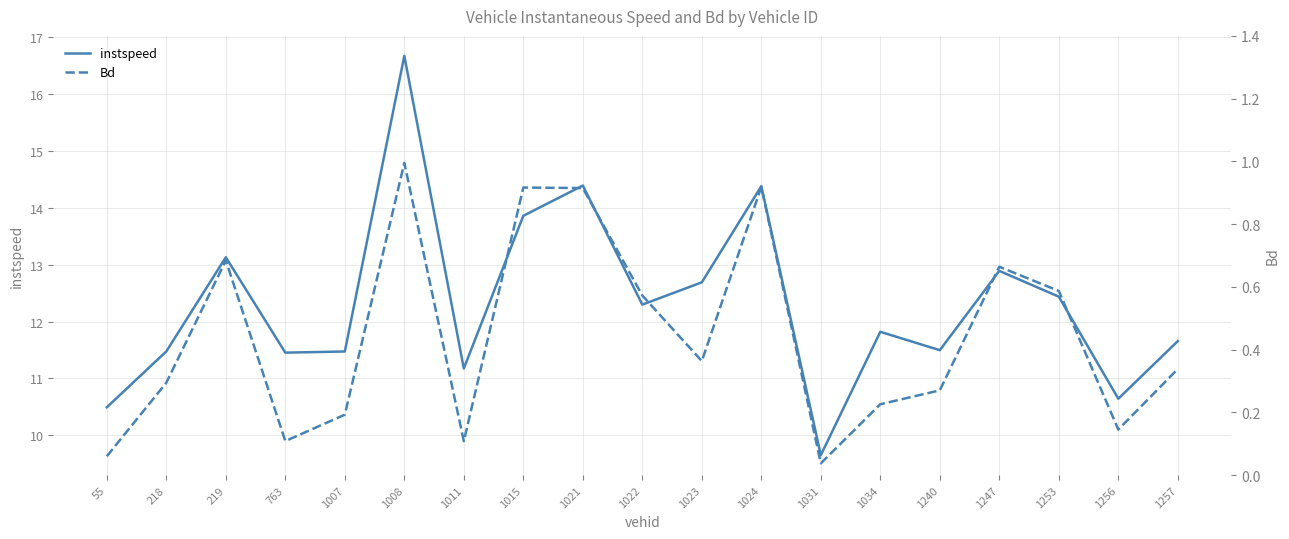

True or false: instspeed and Bd cross at least once.

False